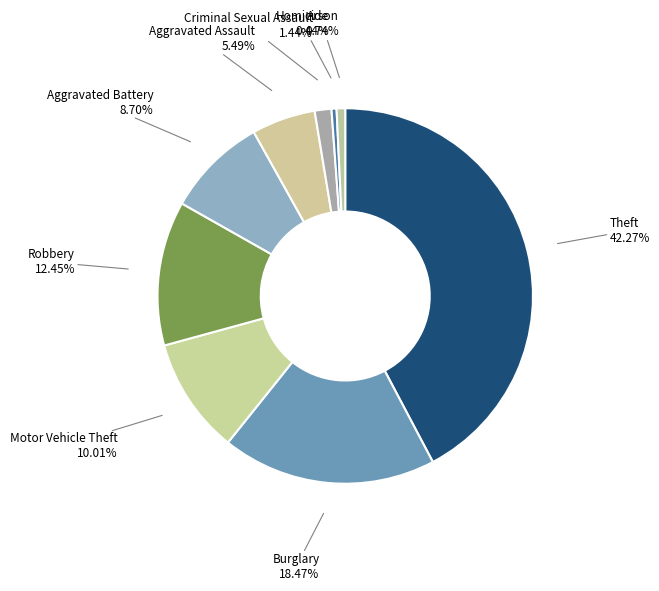

Which has a higher value, Aggravated Battery or Motor Vehicle Theft?

Motor Vehicle Theft